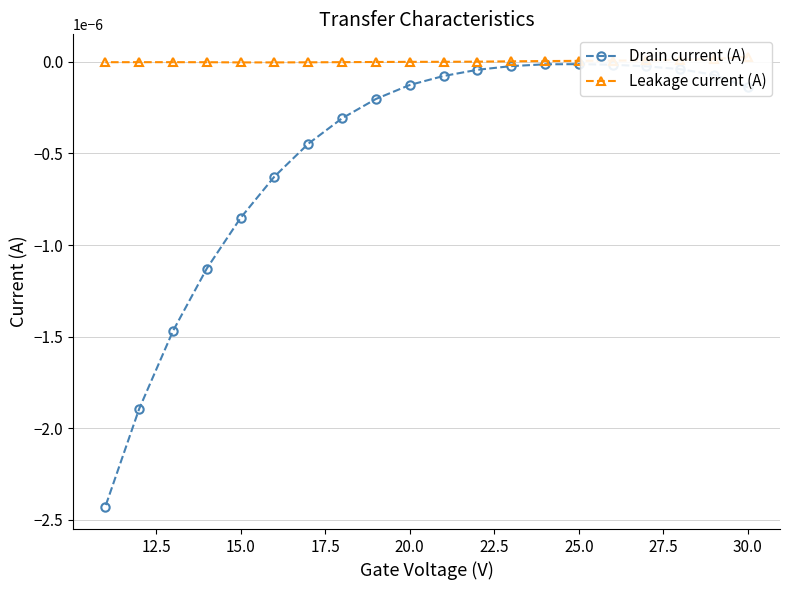

True or false: Leakage current (A) and Drain current (A) intersect in this chart.

False